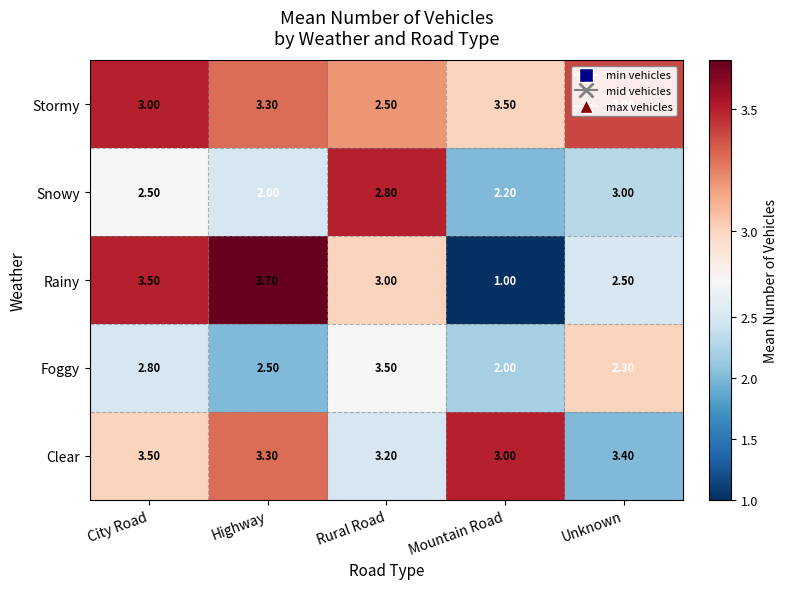

What is the sum of all Clear values?

16.4